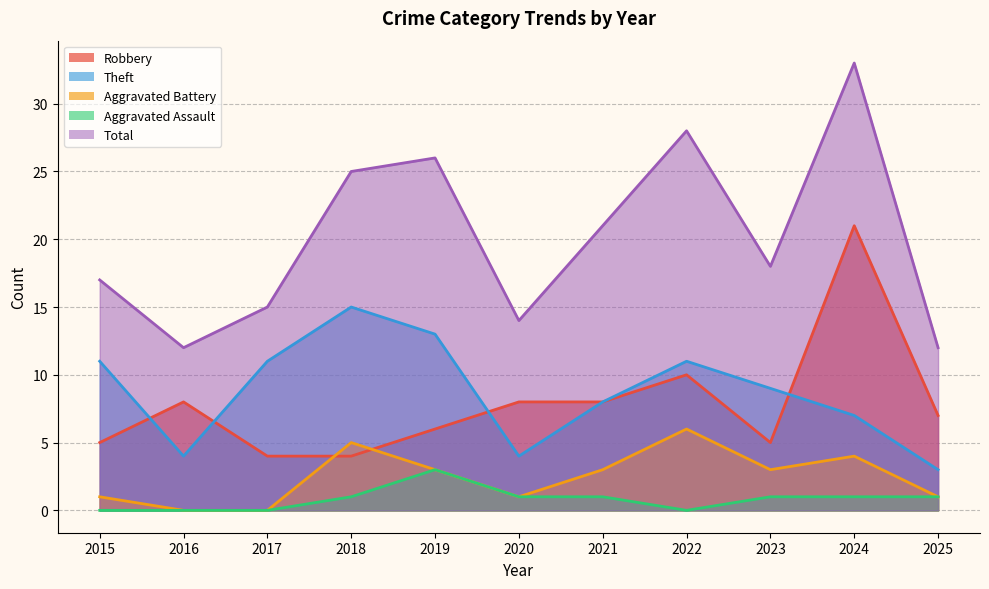

True or false: Aggravated Assault and Aggravated Battery intersect in this chart.

False